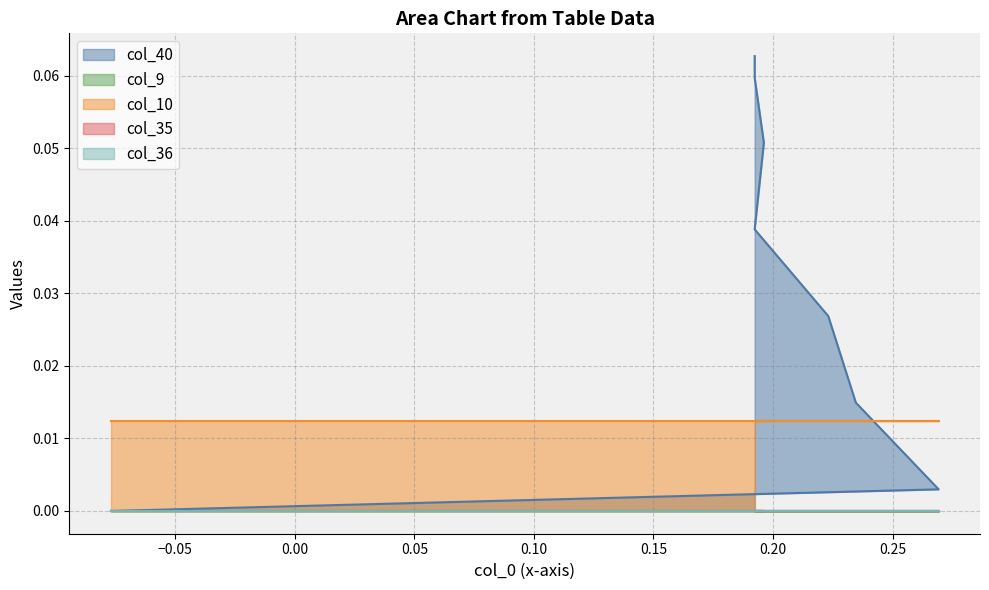

How many distinct data groups are displayed?

5